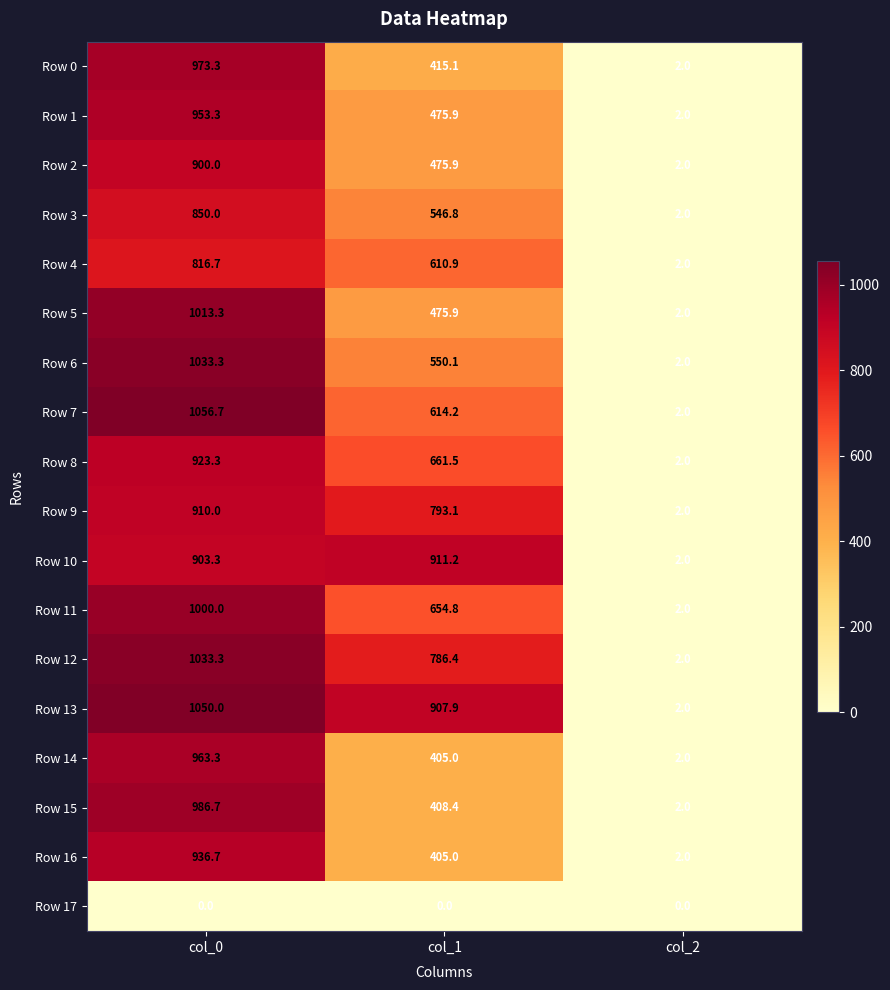

The value of Row 8 at col_1 is 1122.1. True or false?

False